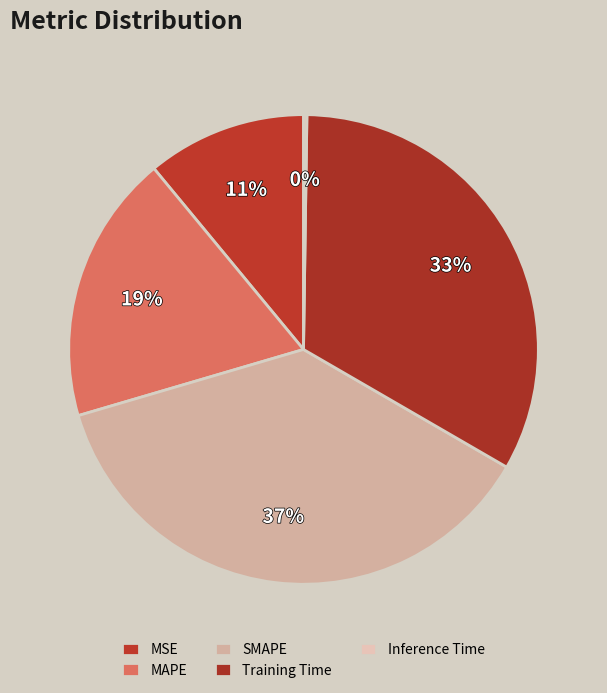

To the nearest percent, what portion does MSE represent?

11%